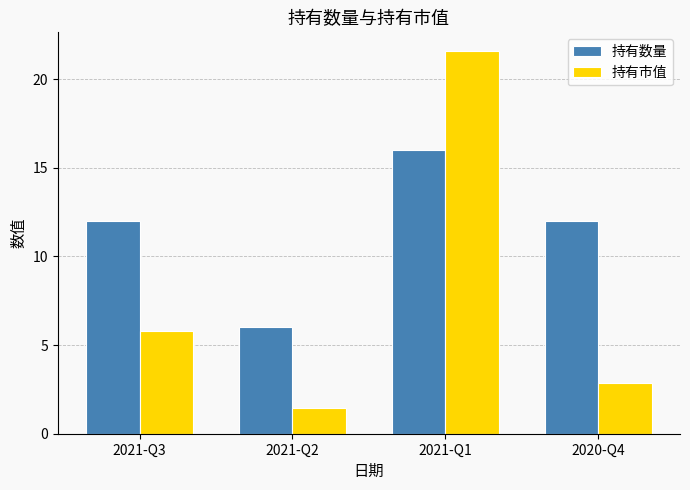

What is the difference between the 持有市值 values at 2021-Q1 and 2021-Q3?

15.8